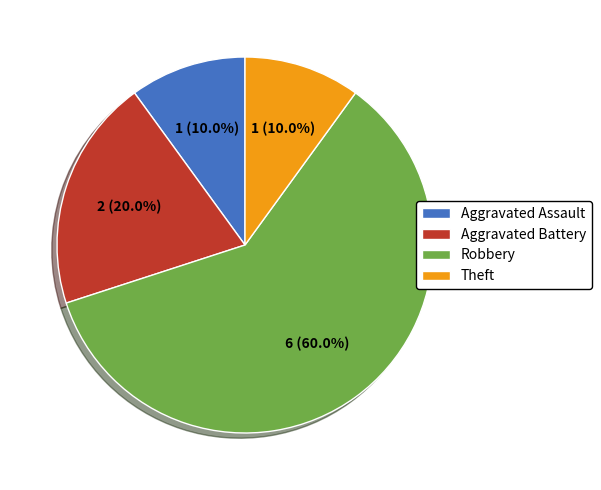

What is the largest slice in the pie chart?

Robbery